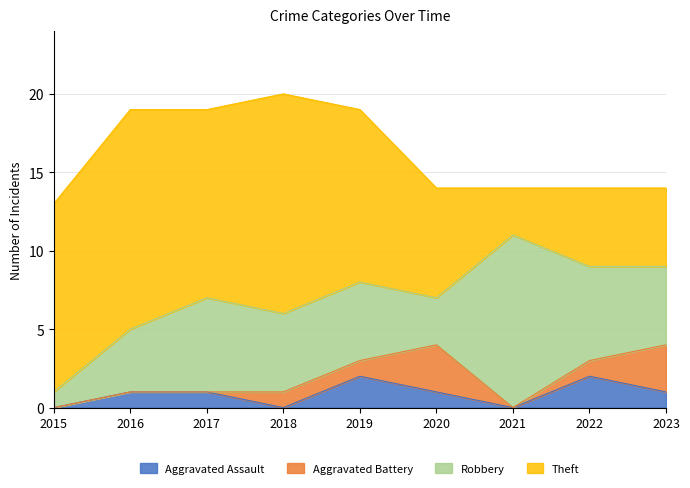

Where is the first local maximum for Aggravated Battery?

2020